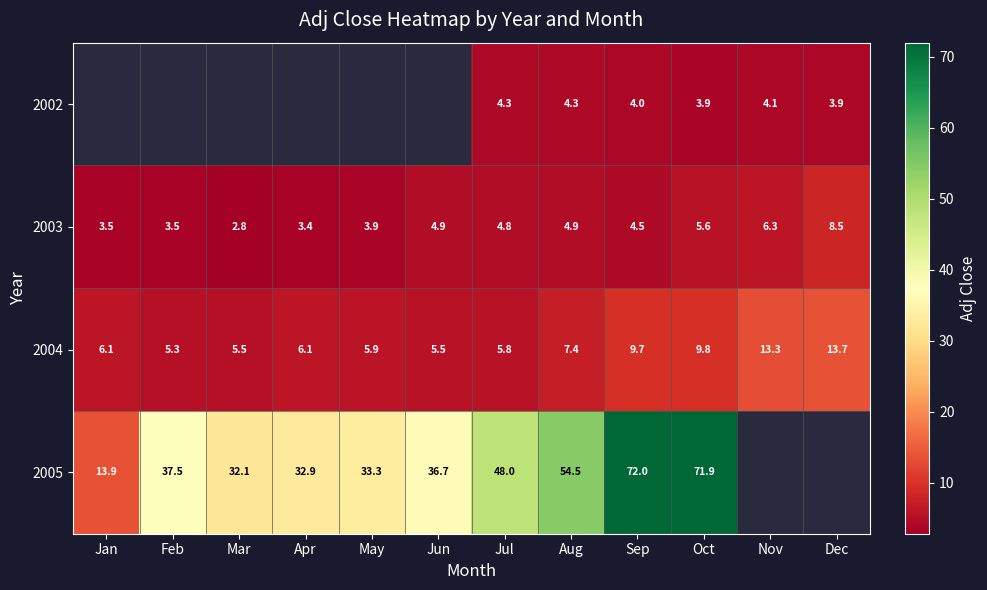

The 2002 series shows 2.9 at Jul. True or false?

False